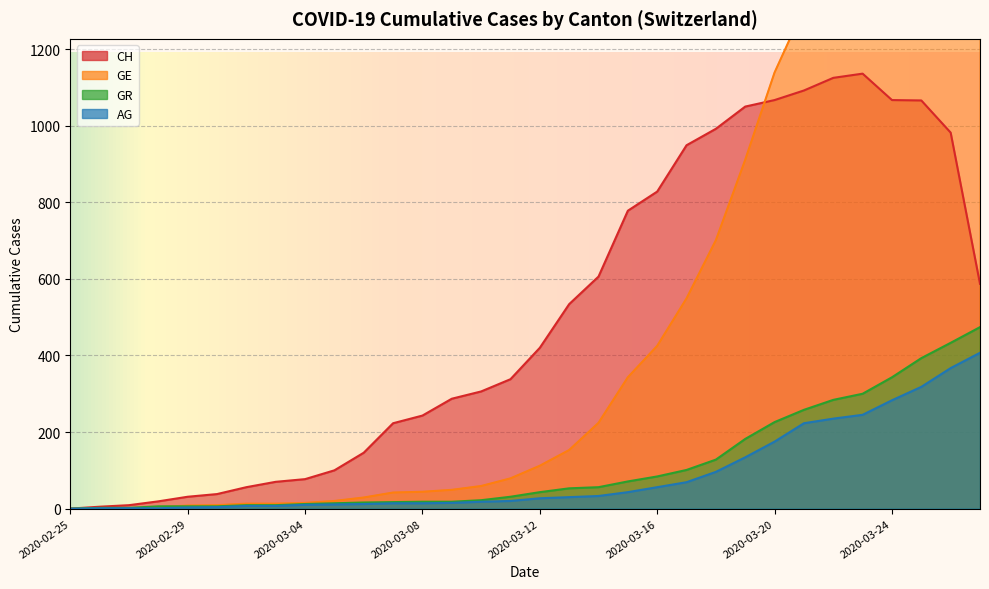

How many lines are shown in the chart?

4